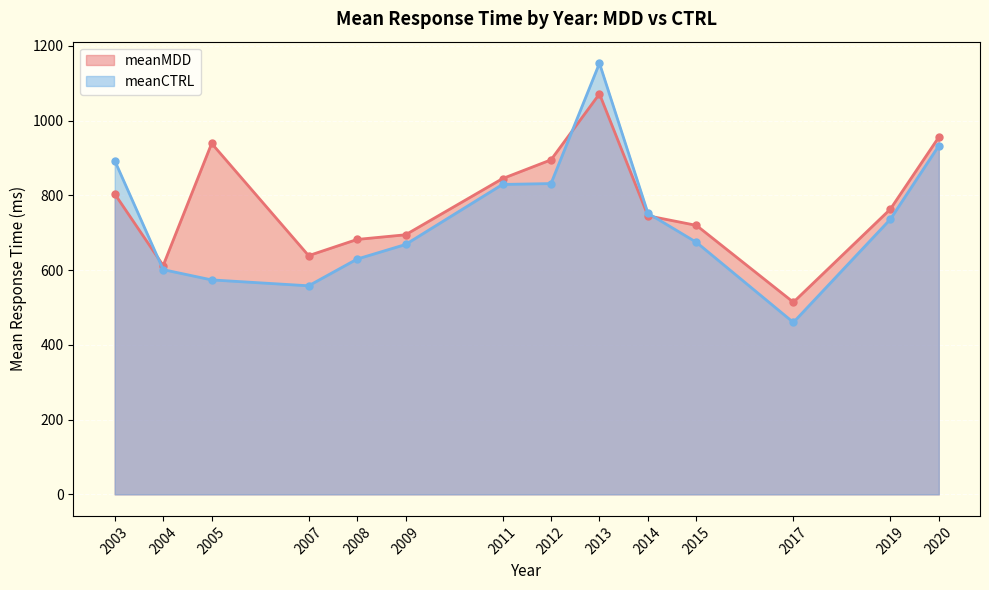

Read the meanMDD value at 2005.

939.0